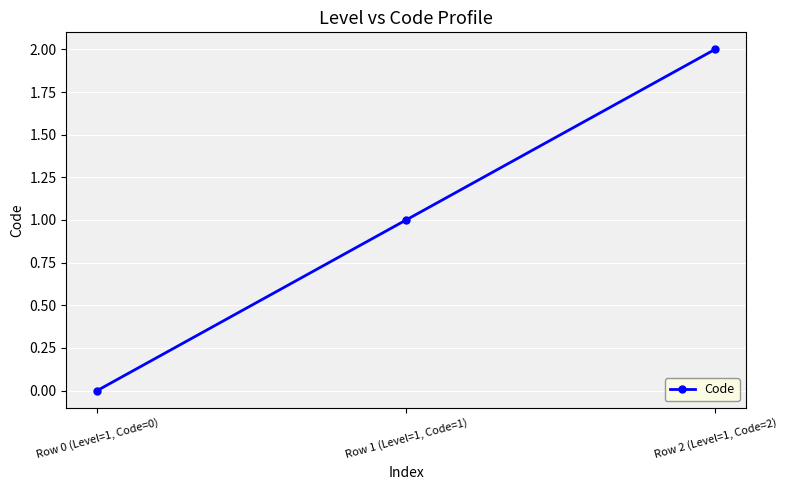

How many distinct data groups are displayed?

1